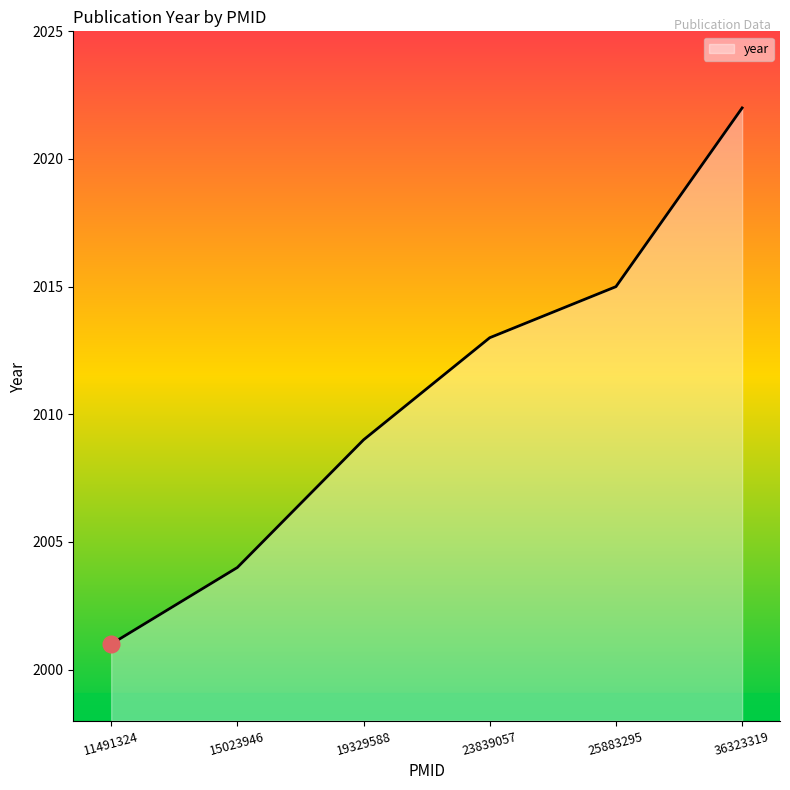

Is it true that the value at 19329588 is 3394?

False